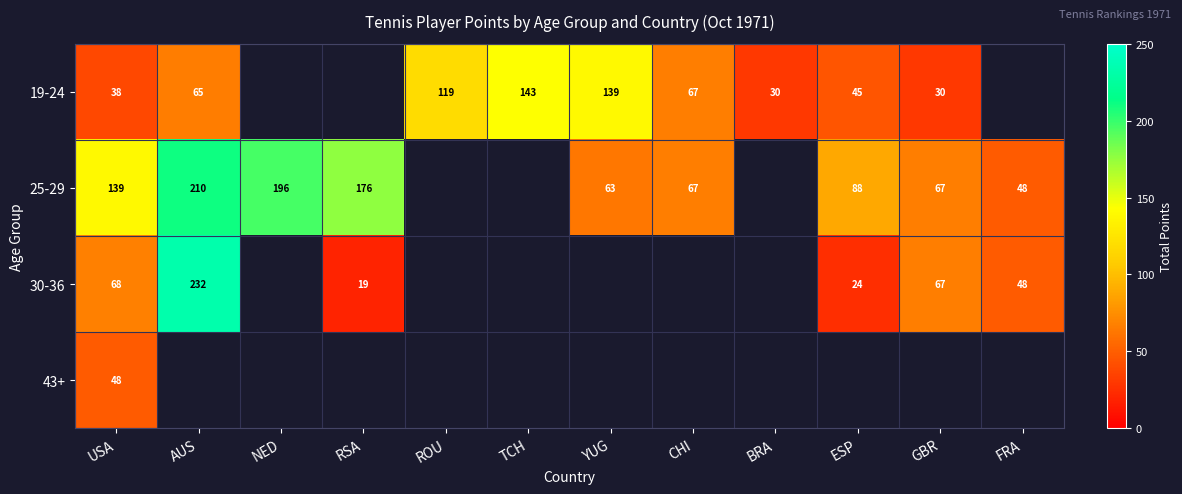

Is it true that 25-29 equals 88.0 at ESP?

True